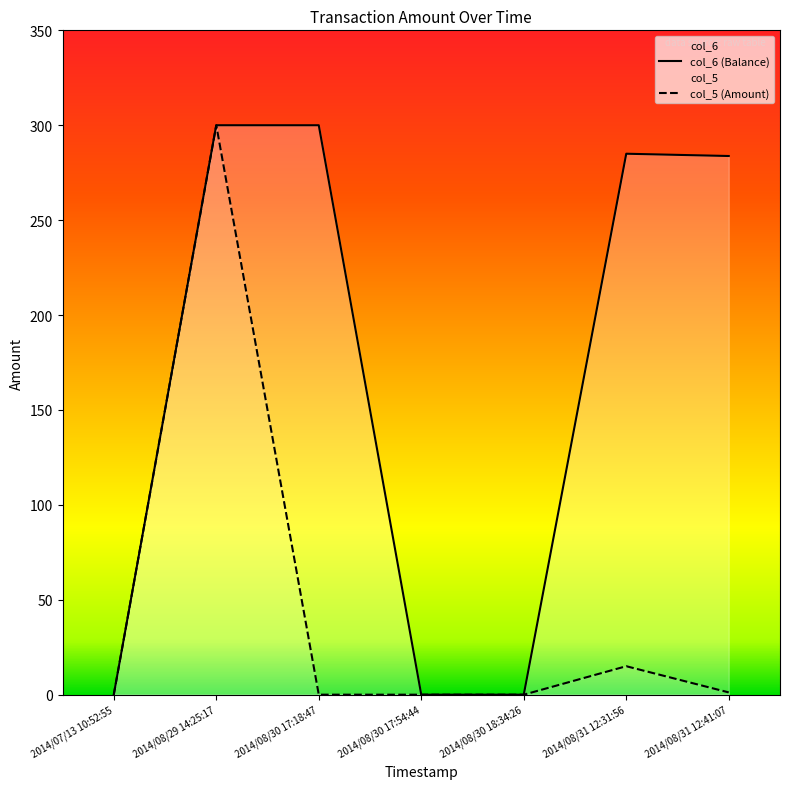

Reading left to right, list all the values displayed in this chart.

col_5: 2014/07/13 10:52:55=0.0	2014/08/29 14:25:17=300.0	2014/08/30 17:18:47=0.0	2014/08/30 17:54:44=0.0	2014/08/30 18:34:26=0.0	2014/08/31 12:31:56=15.0	2014/08/31 12:41:07=1.2
col_6: 2014/07/13 10:52:55=0.0	2014/08/29 14:25:17=300.0	2014/08/30 17:18:47=300.0	2014/08/30 17:54:44=0.0	2014/08/30 18:34:26=0.0	2014/08/31 12:31:56=285.0	2014/08/31 12:41:07=283.8